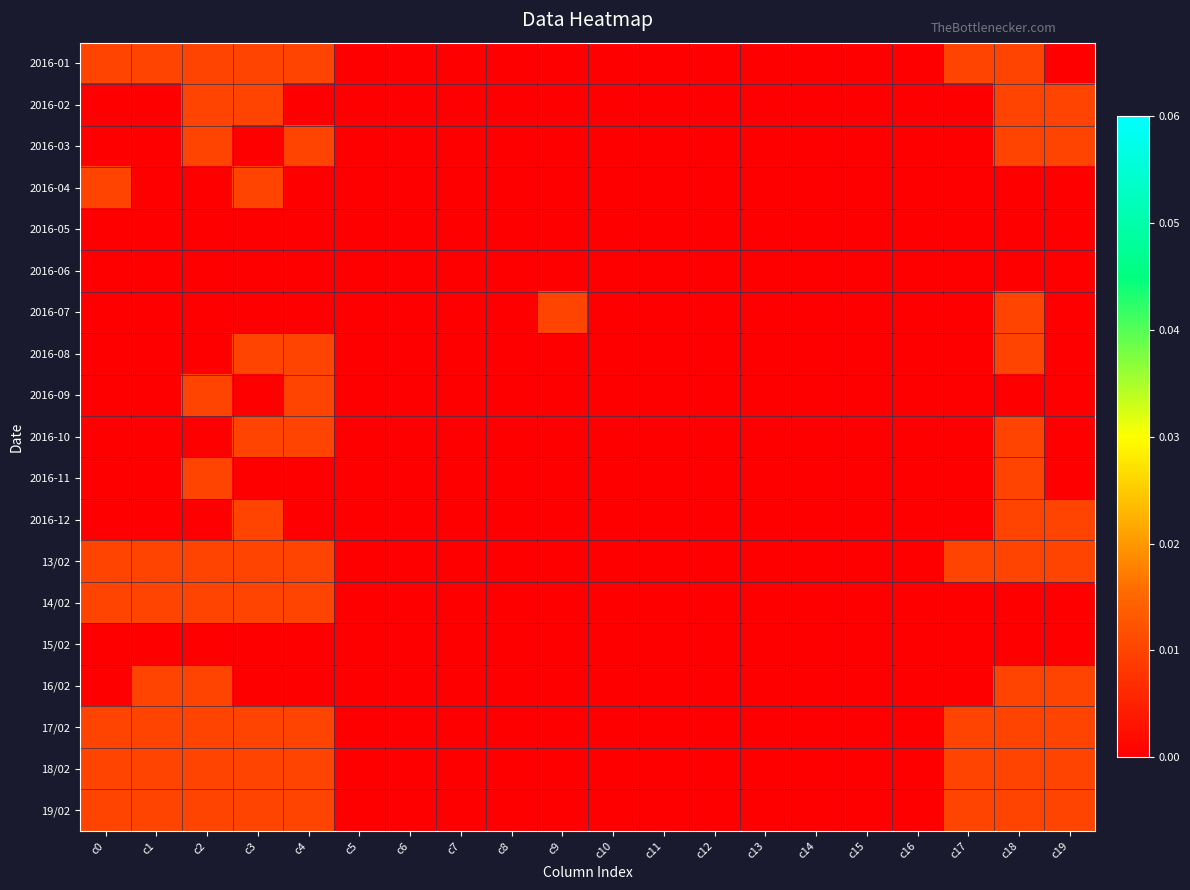

List the series in order of their peak value, highest first.

2016-01, 2016-02, 2016-03, 2016-04, 2016-07, 2016-08, 2016-09, 2016-10, 2016-11, 2016-12, 13/02, 14/02, 16/02, 17/02, 18/02, 19/02, 2016-05, 2016-06, 15/02